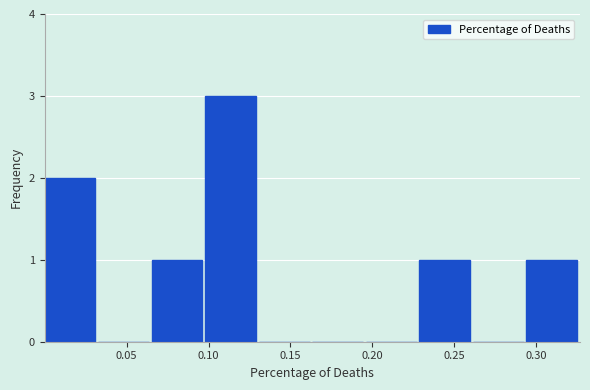

Reading left to right, transcribe this chart: for each bar, give the range it covers on the x-axis and its height. Neither the bar edges nor the heights are printed on the chart, so give them approximately, as read against the axes.

0.000 to 0.035: 2
0.035 to 0.065: 0
0.065 to 0.100: 1
0.100 to 0.130: 3
0.130 to 0.165: 0
0.165 to 0.195: 0
0.195 to 0.230: 0
0.230 to 0.260: 1
0.260 to 0.295: 0
0.295 to 0.325: 1